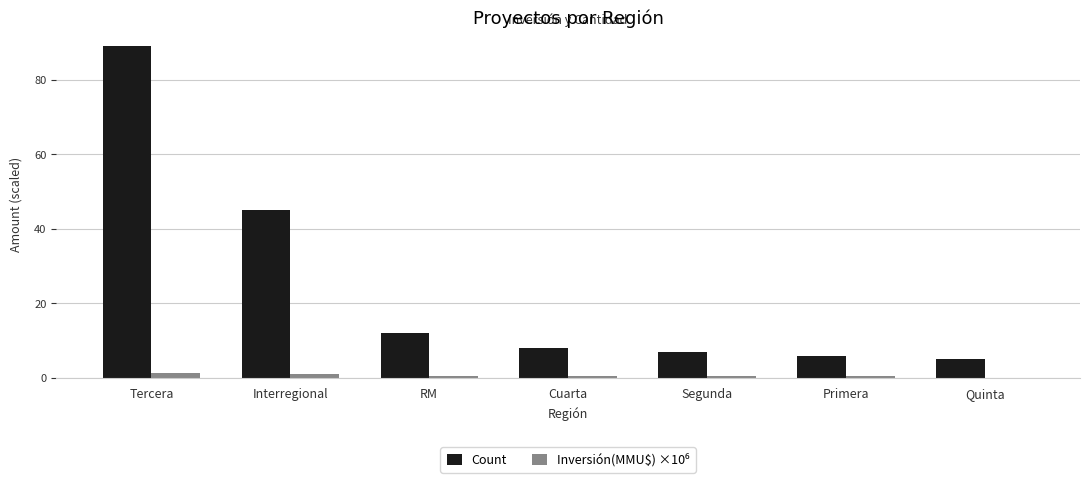

At which label does Count reach its peak?

Tercera